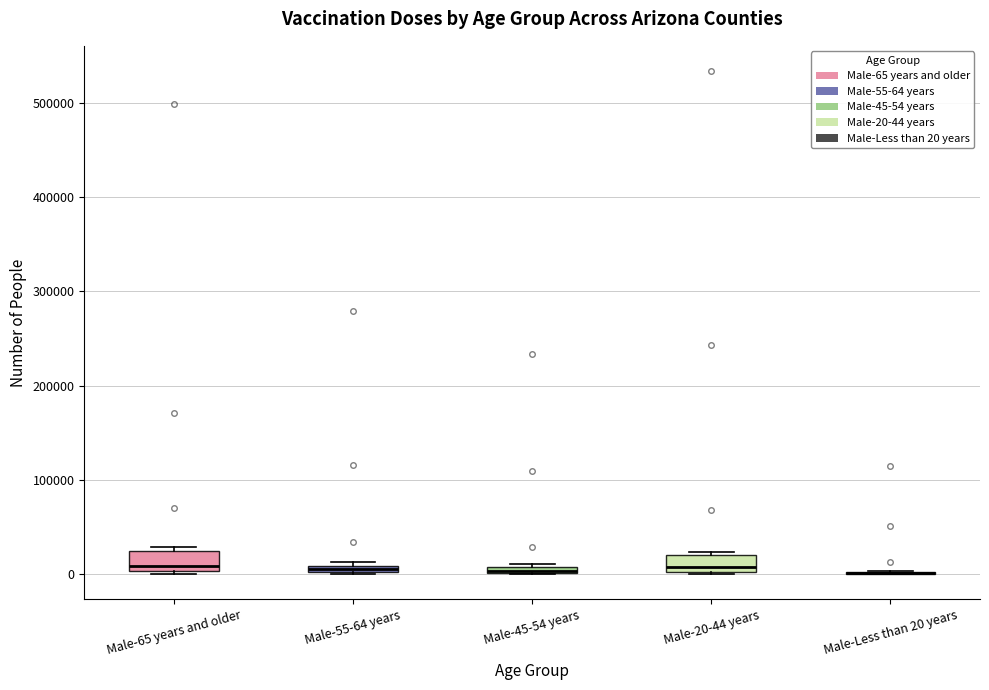

Where is the lower edge of the box for Male-45-54 years on the y-axis? The values are not printed on the chart, so give them approximately, as read against the axis.

0